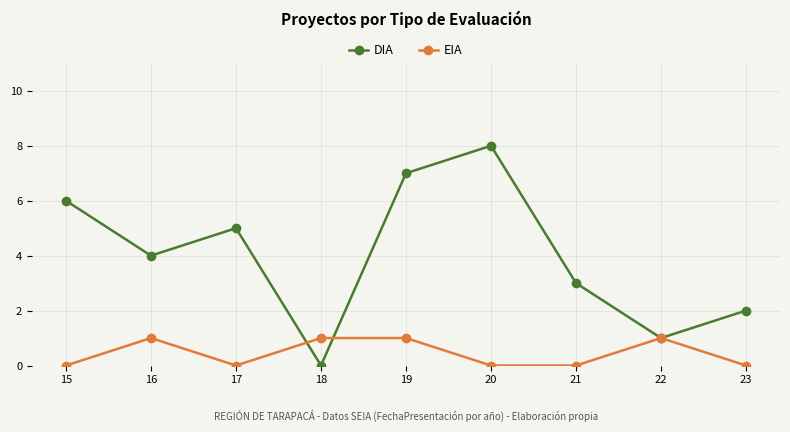

The EIA series shows 1 at 16. True or false?

True